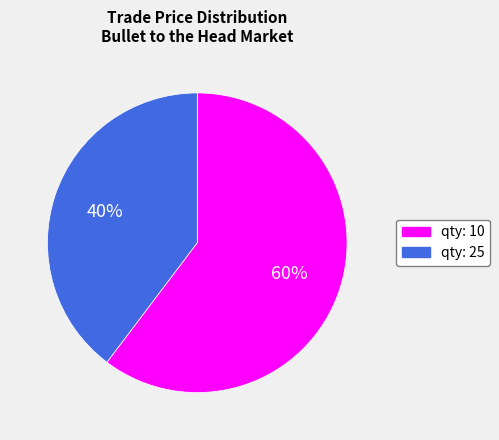

Between qty: 25 and qty: 10, which is larger?

qty: 10